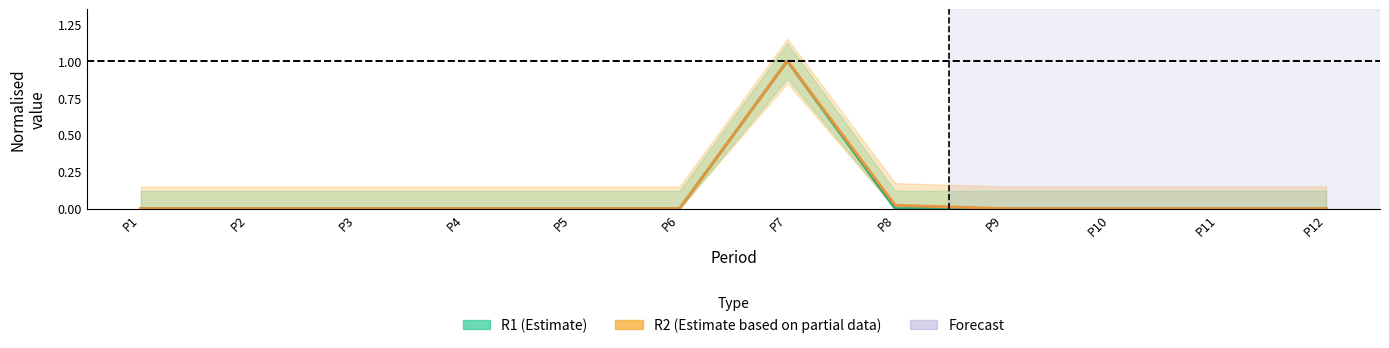

Is the value of R2 (Estimate based on partial data) at P7 greater than the value of R1 (Estimate) at P4?

Yes